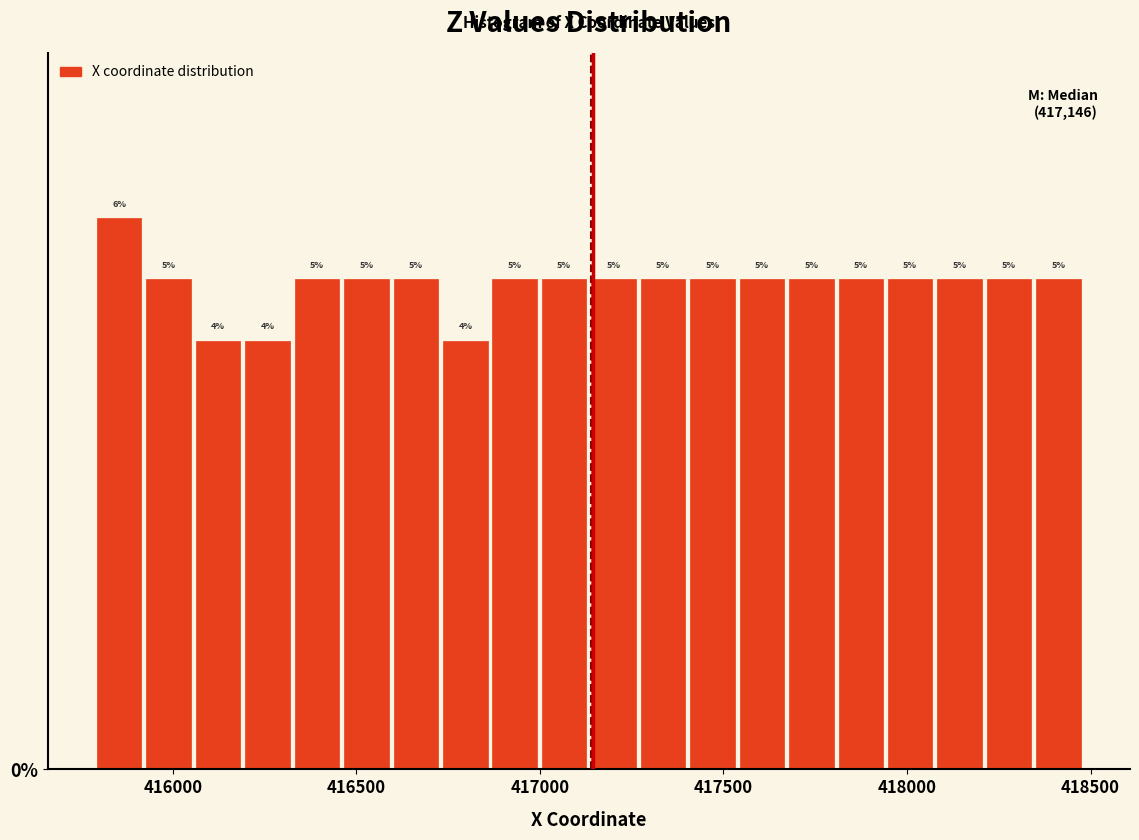

Around what value on the x-axis is the tallest bar? Give the approximate position of its centre, as read against the axis.

415850